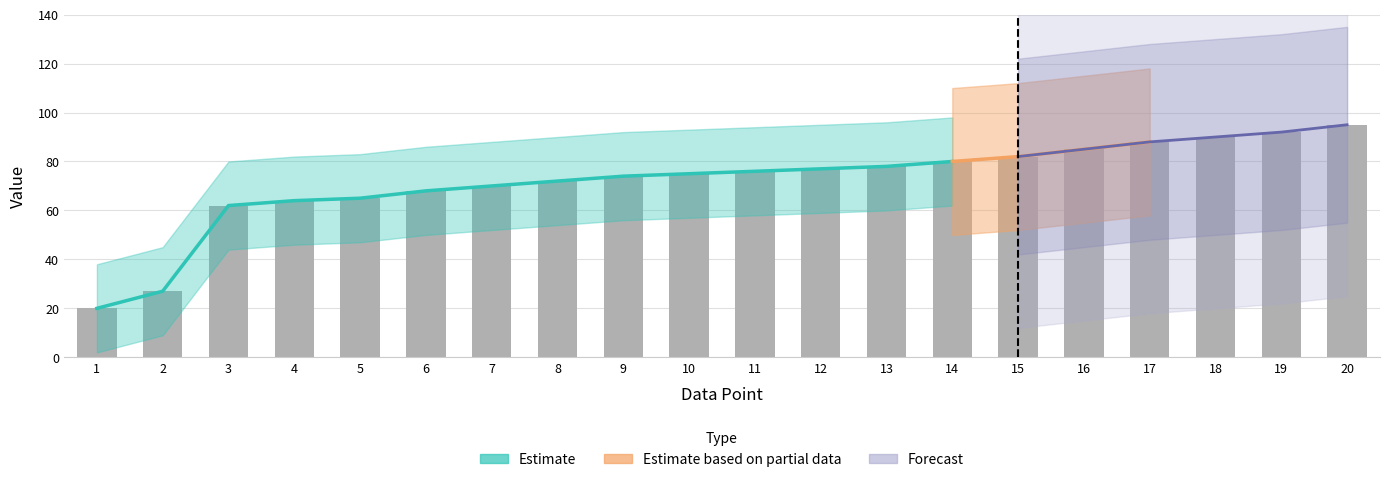

How many bars are there in total?

20